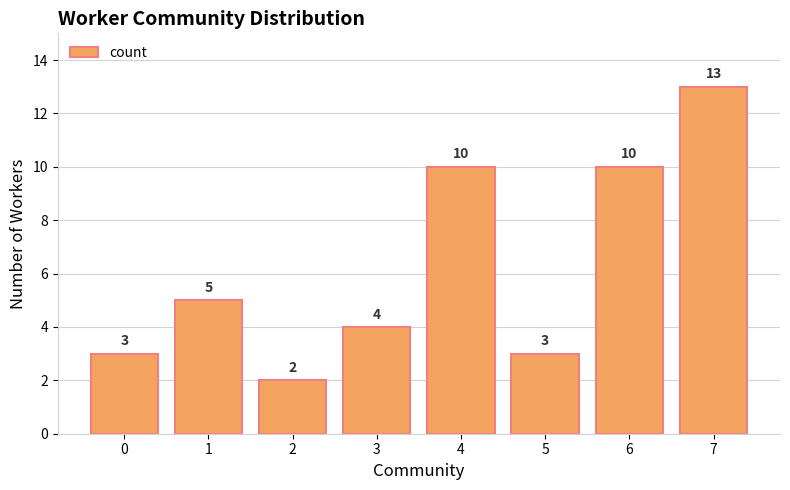

What is the change in value from 2 to 5?

+1